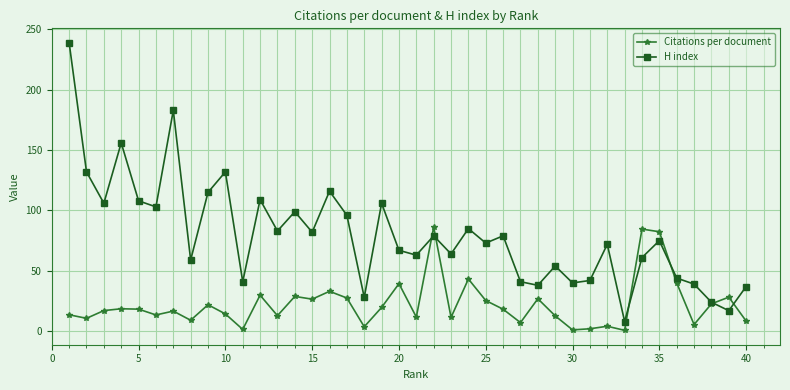

List the series in order of their overall mean, highest first.

H index, Citations per document